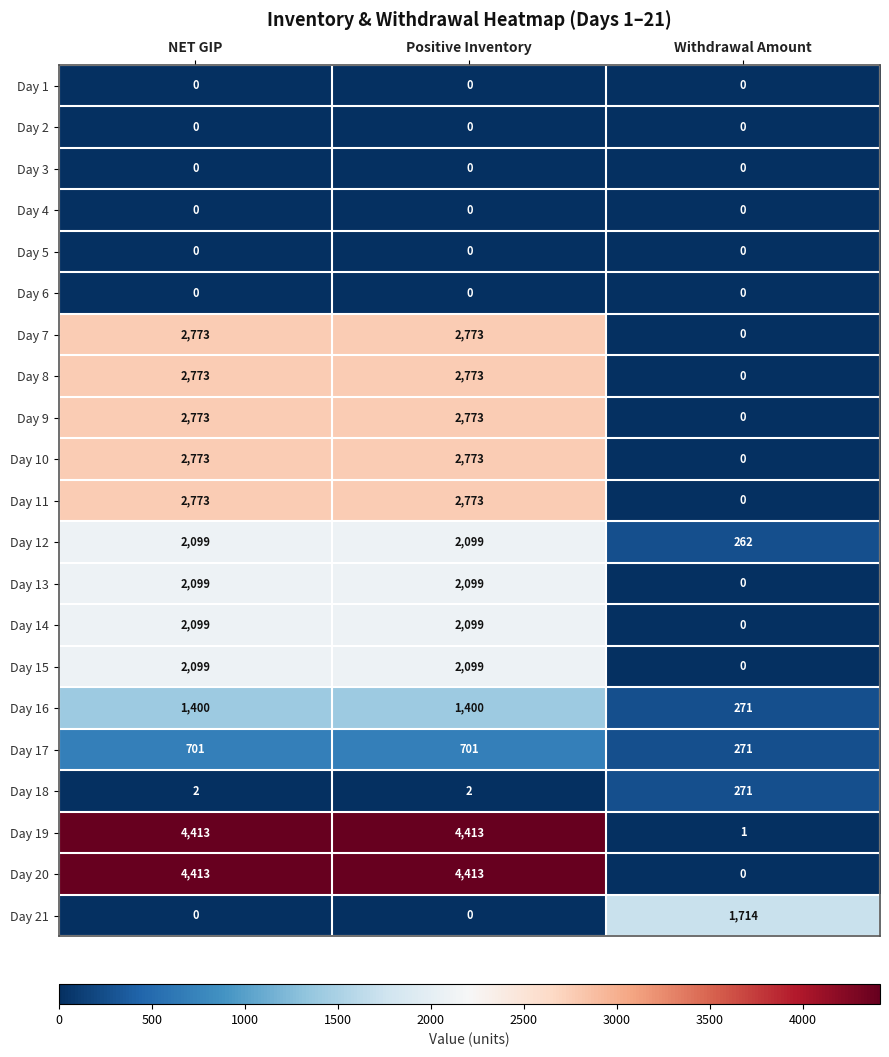

What is the sum of all Day 9 values?

5546